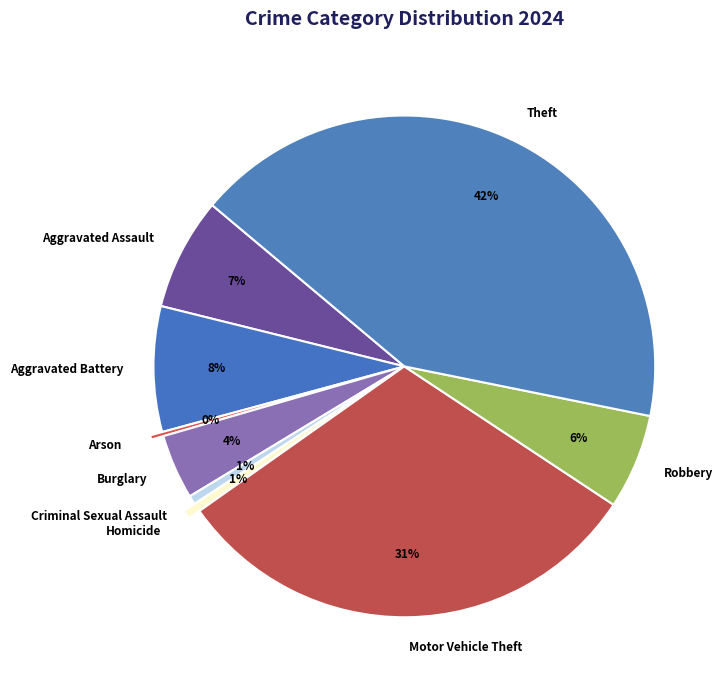

To the nearest percent, what is the difference between the largest and smallest slice percentages?

42%